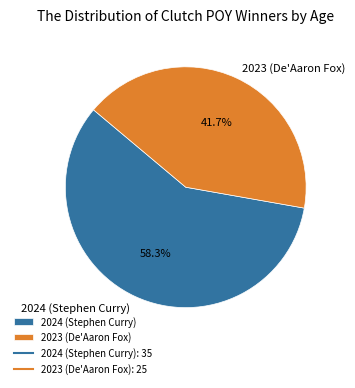

Which slice is the smallest?

2023 (De'Aaron Fox)